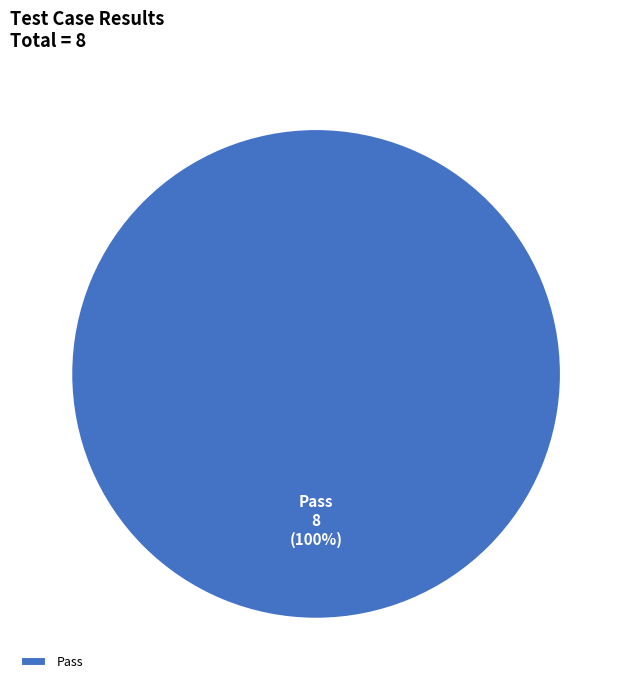

Which category accounts for the majority?

Pass